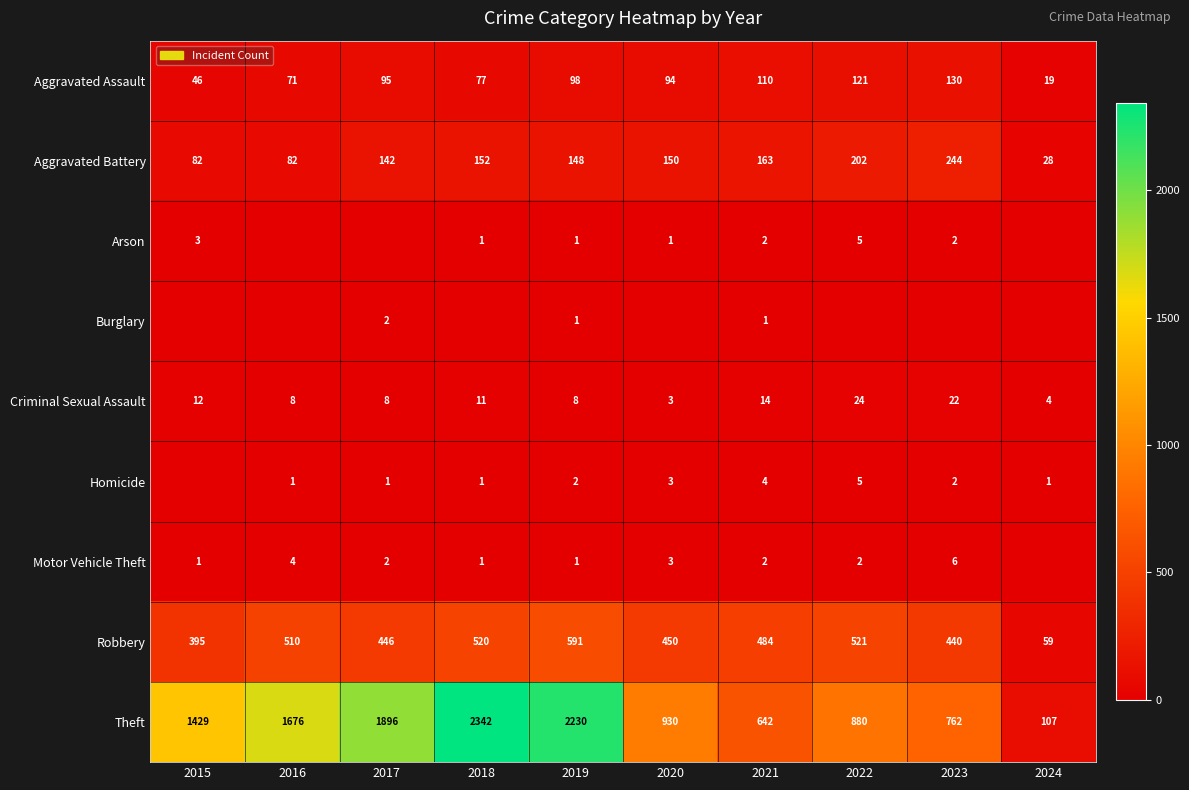

How many categories are shown in the chart?

10